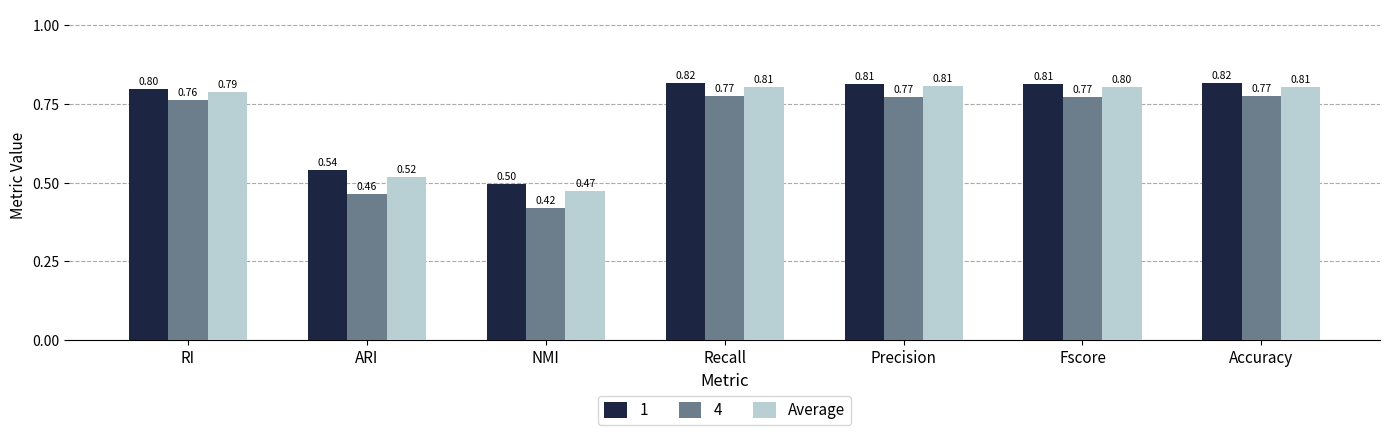

At which label is Average closest to 0?

NMI